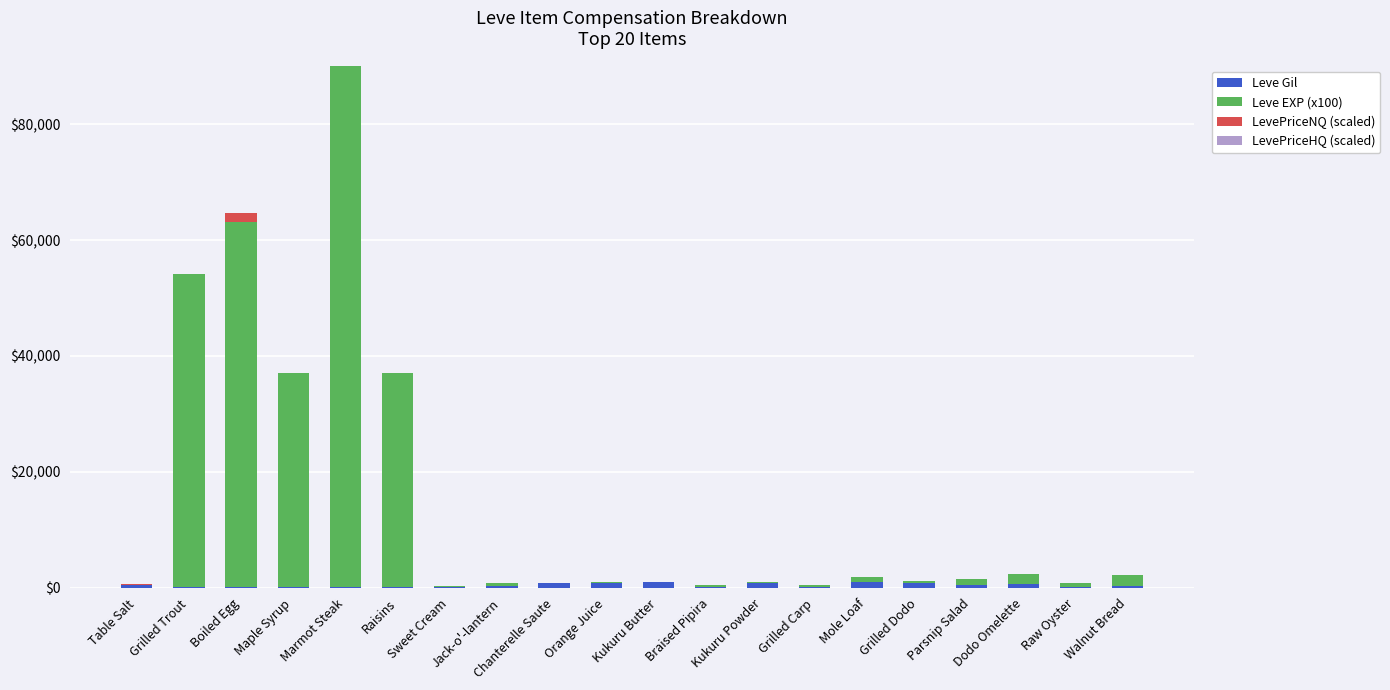

What value does the Leve Gil series have at Dodo Omelette?

740.0